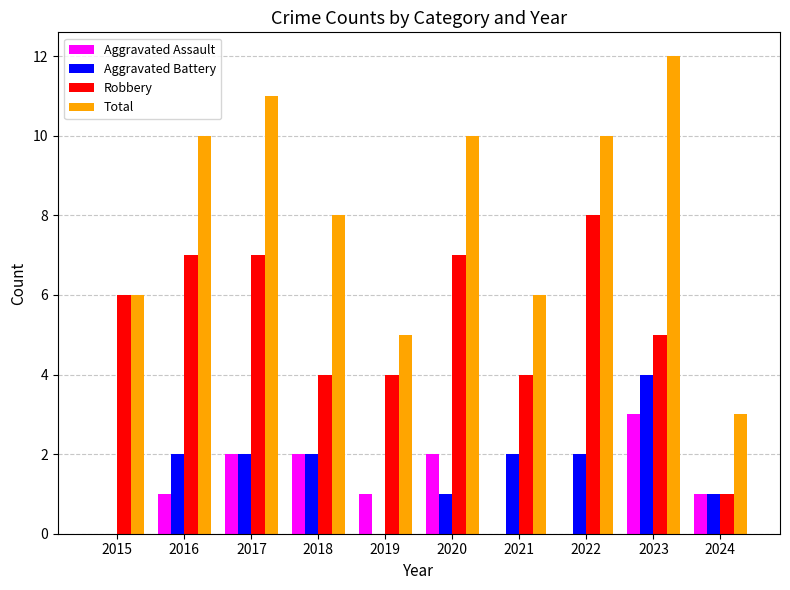

How many Aggravated Battery values are between 1 and 2?

7